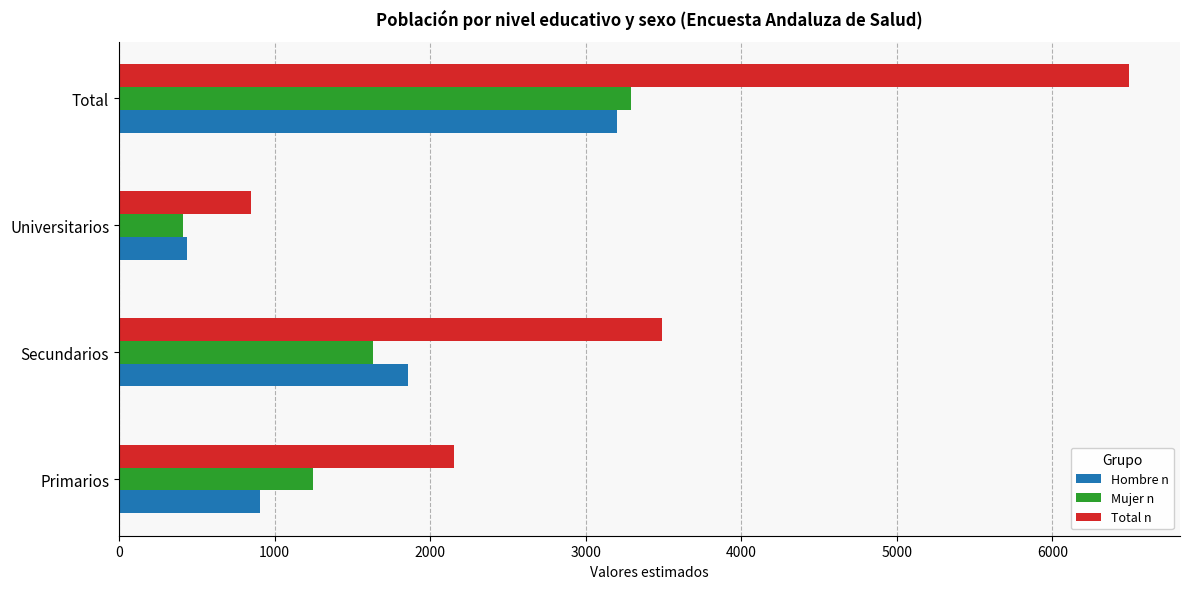

Rank the categories by Hombre n value from lowest to highest.

Universitarios, Primarios, Secundarios, Total